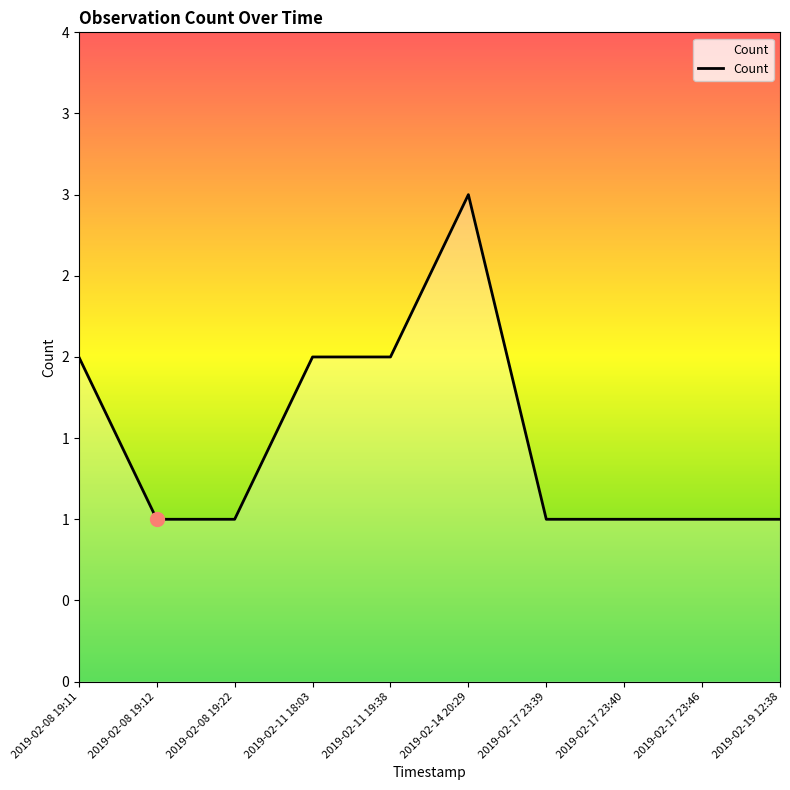

Which label corresponds to the largest value in the chart?

2019-02-14 20:29